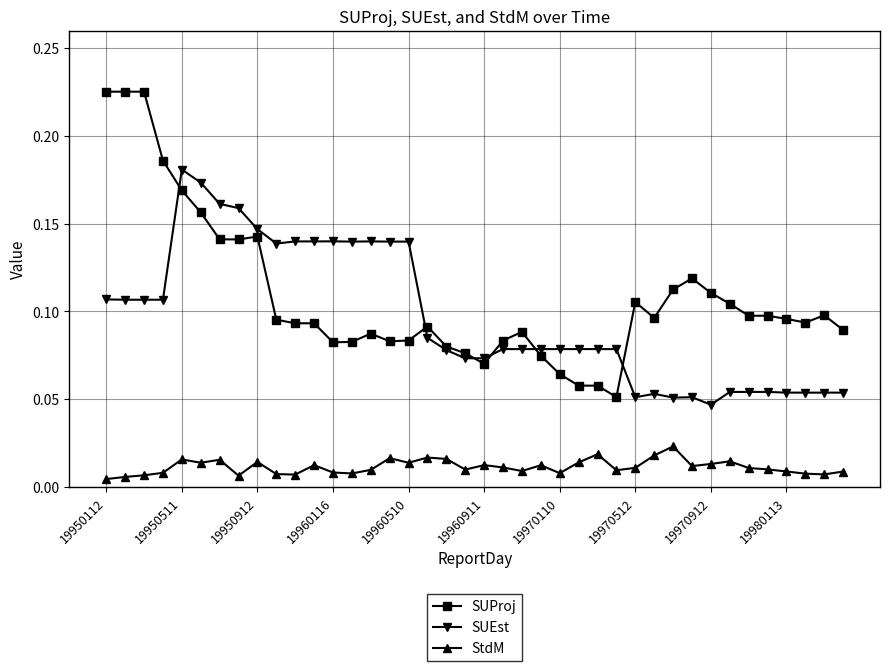

Which series has the largest range (max minus min)?

SUProj